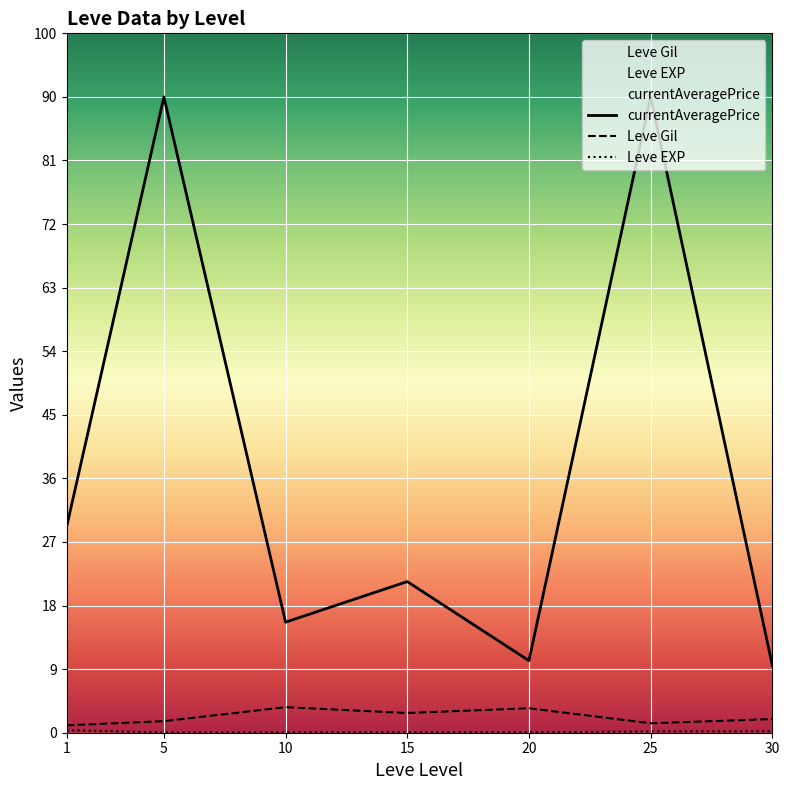

How many interior local valleys does the currentAveragePrice series have?

2